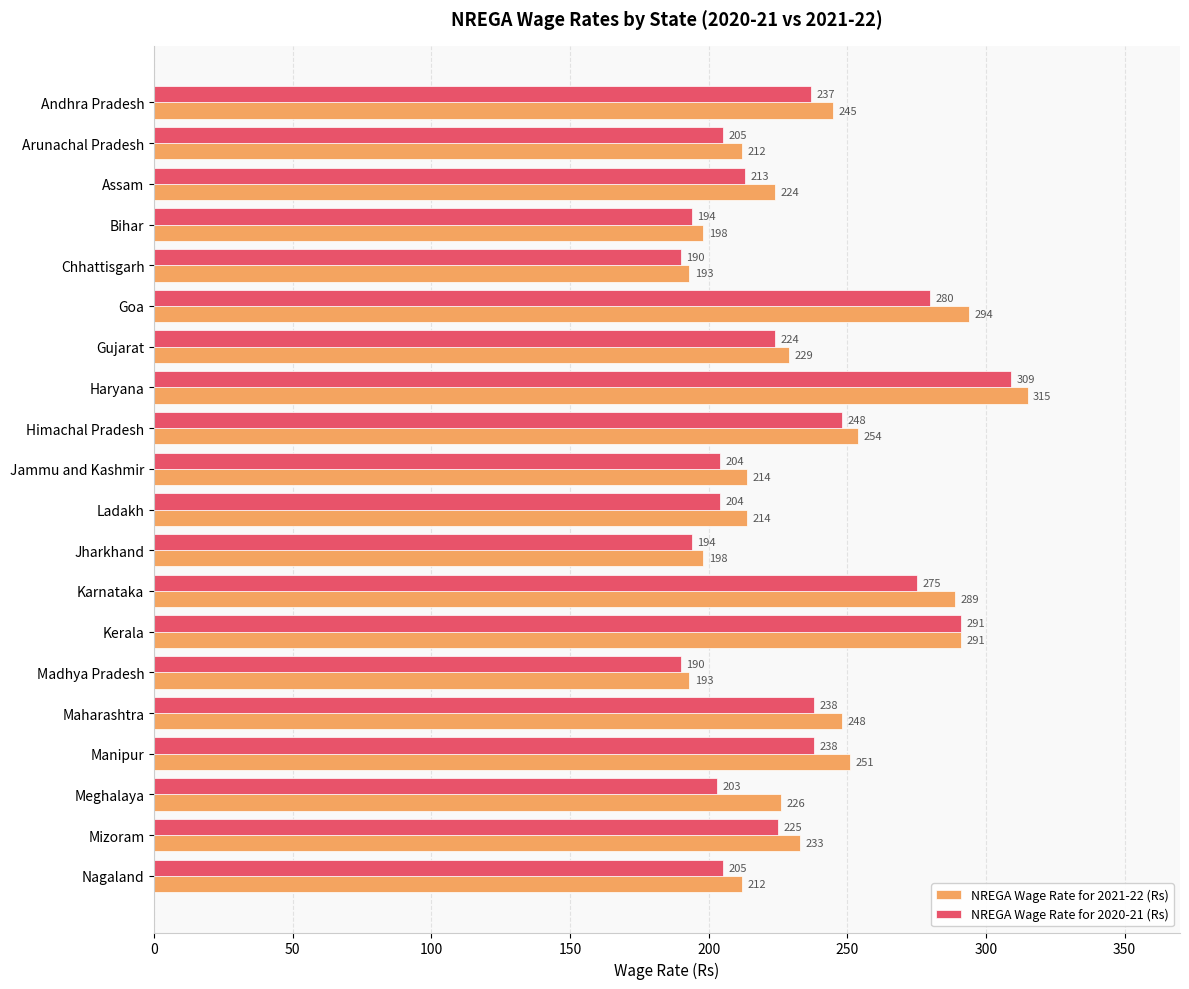

What is the sum of all NREGA Wage Rate for 2020-21 (Rs) values?

4567